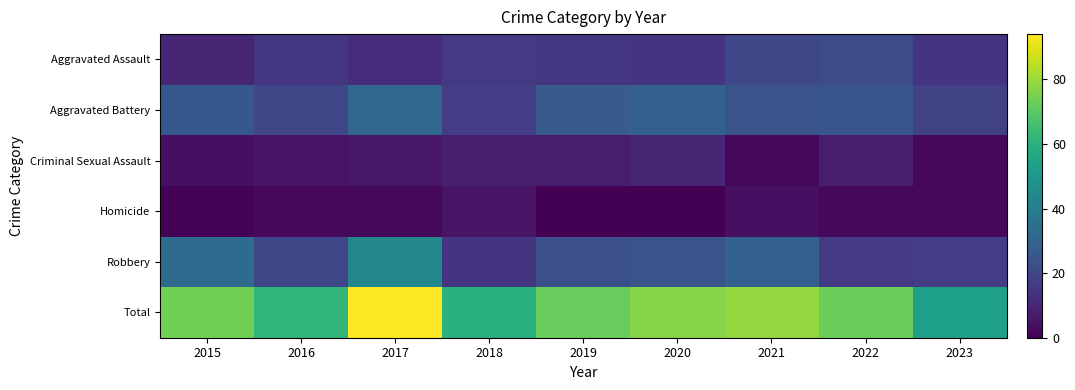

At which category is the sum across all series the highest?

2017